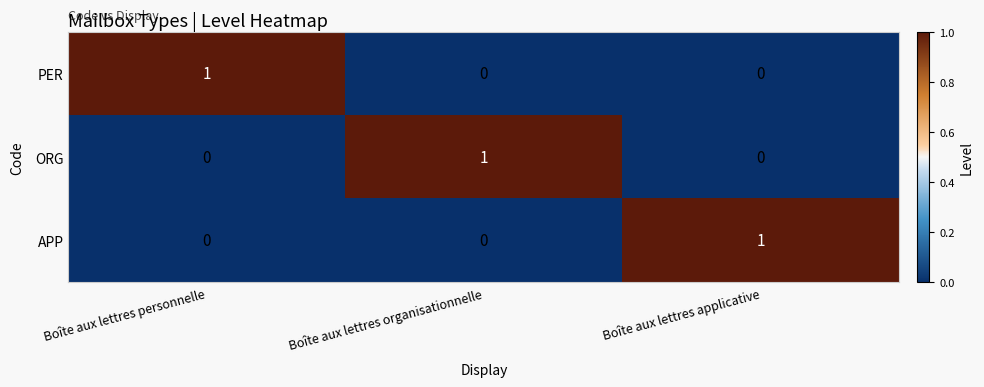

Reading left to right, extract all data points from this chart.

PER: 1	0	0
ORG: 0	1	0
APP: 0	0	1